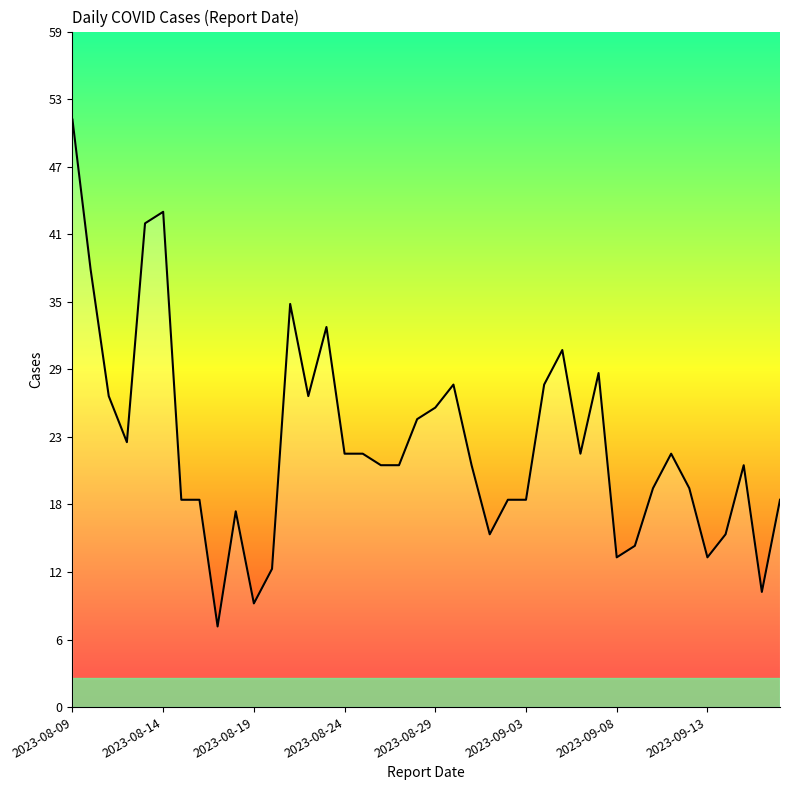

What is the difference between the maximum and minimum values?

44